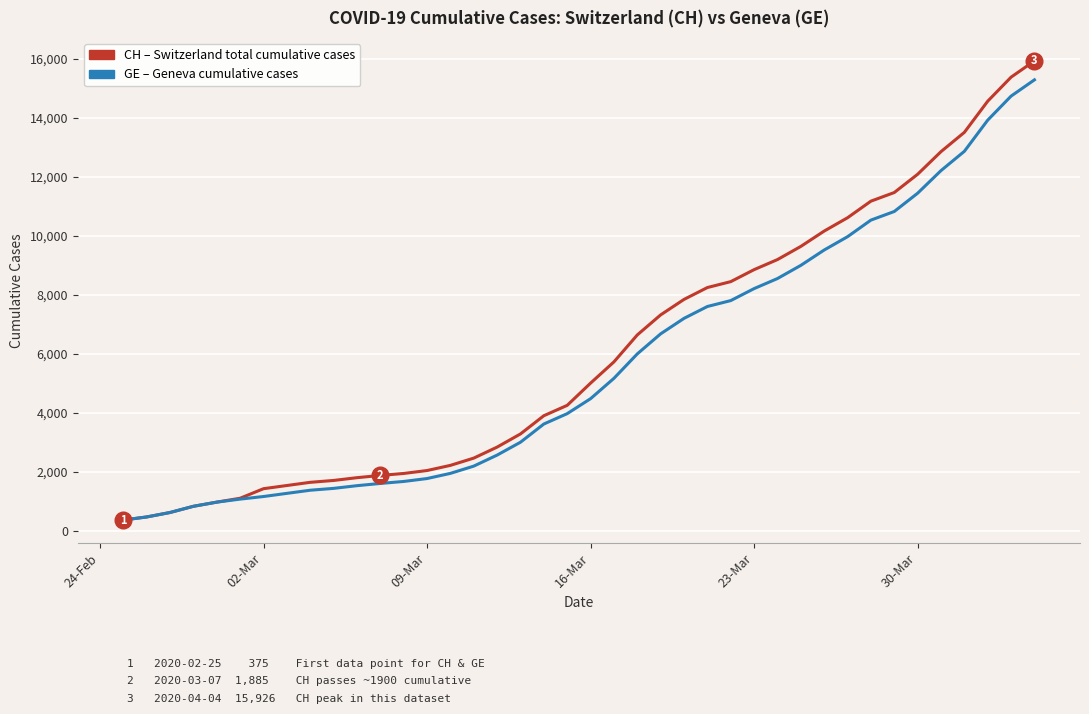

What is the smallest value displayed?

375